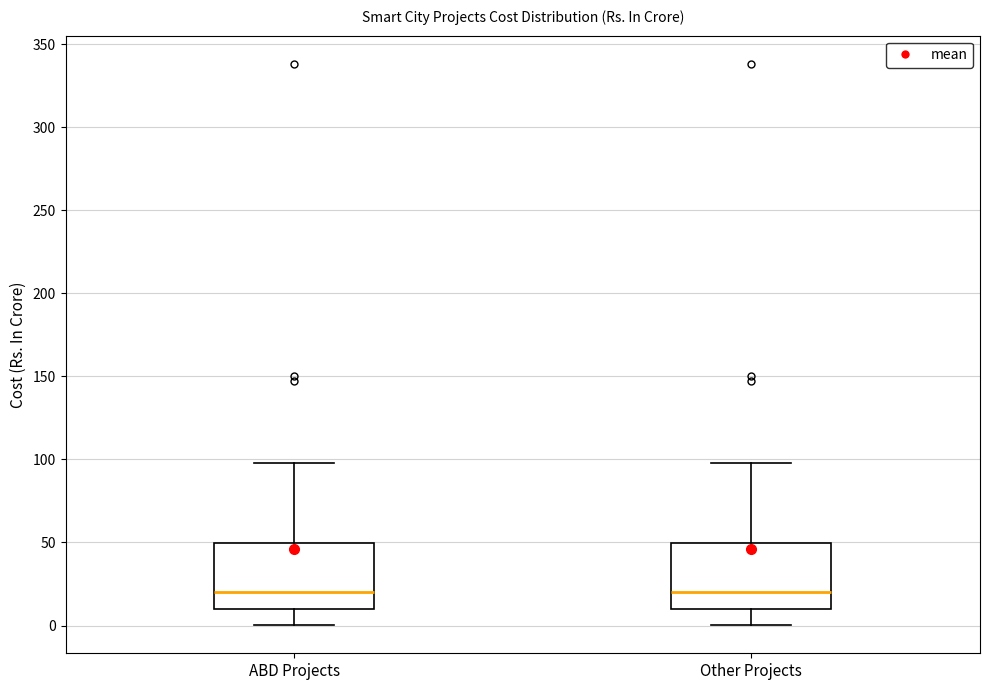

Where does the median line of the box for Other Projects sit on the y-axis? The values are not printed on the chart, so give them approximately, as read against the axis.

20